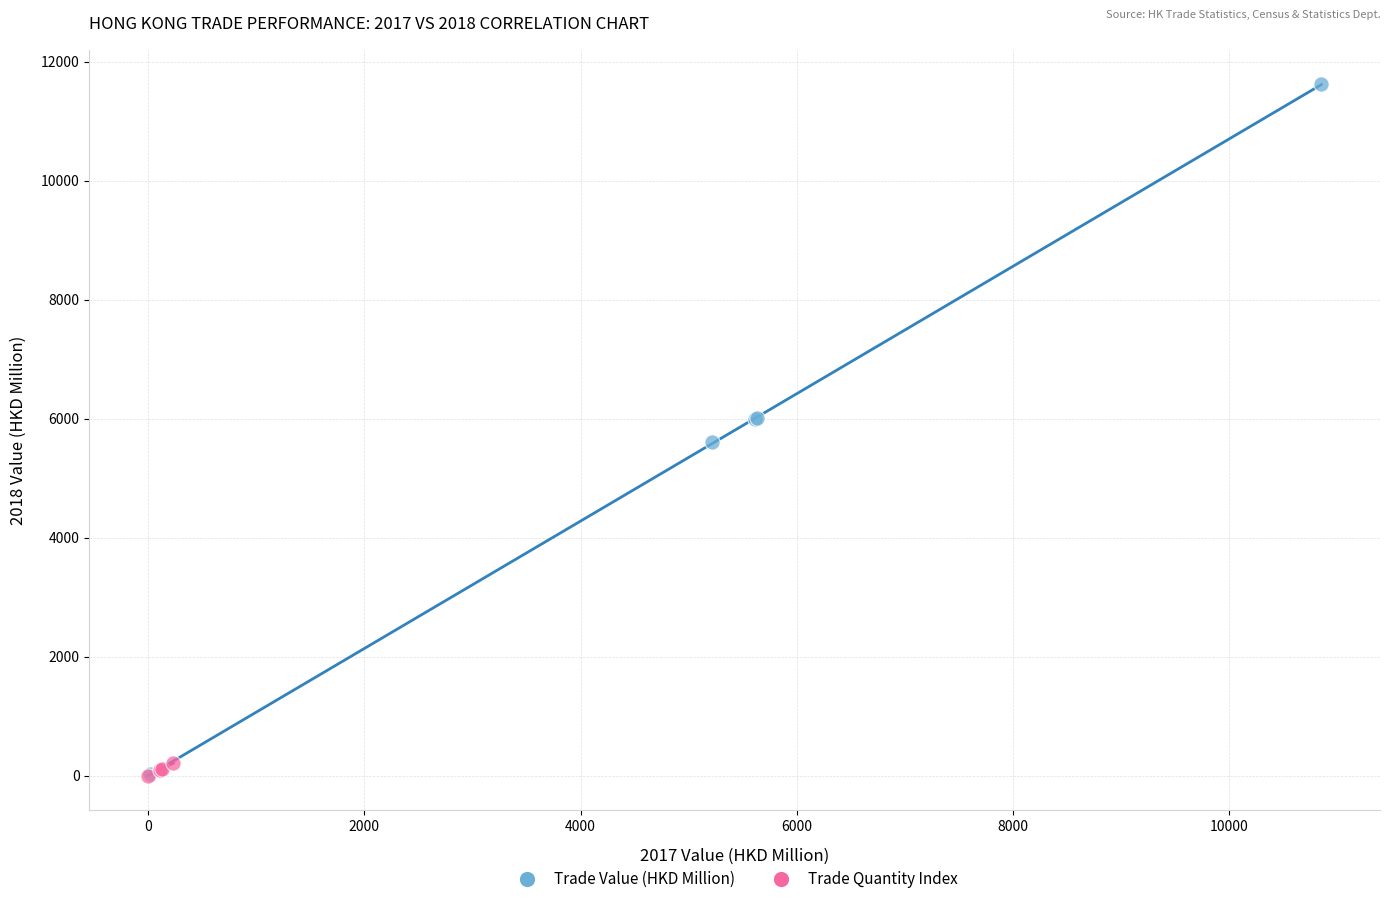

Which series has the widest spread of Y values?

Trade Value (HKD Million)